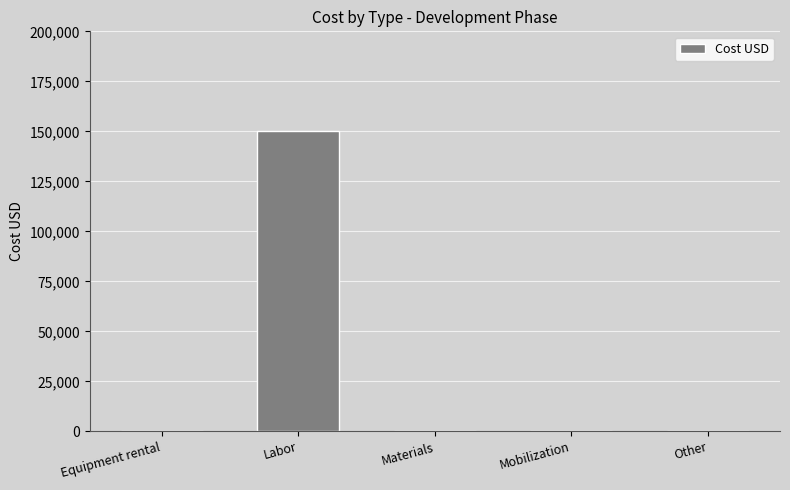

Count the number of categories in the chart.

5